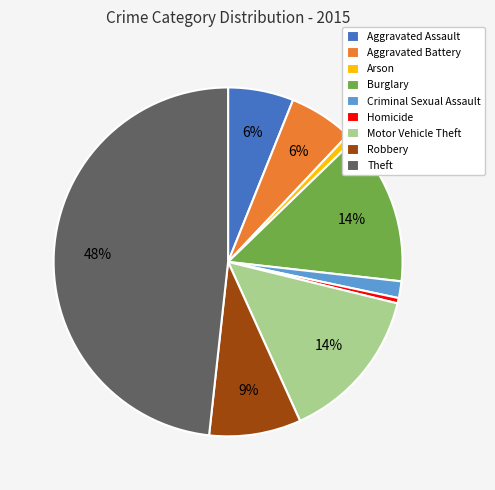

True or false: Motor Vehicle Theft accounts for 14% of the total.

True